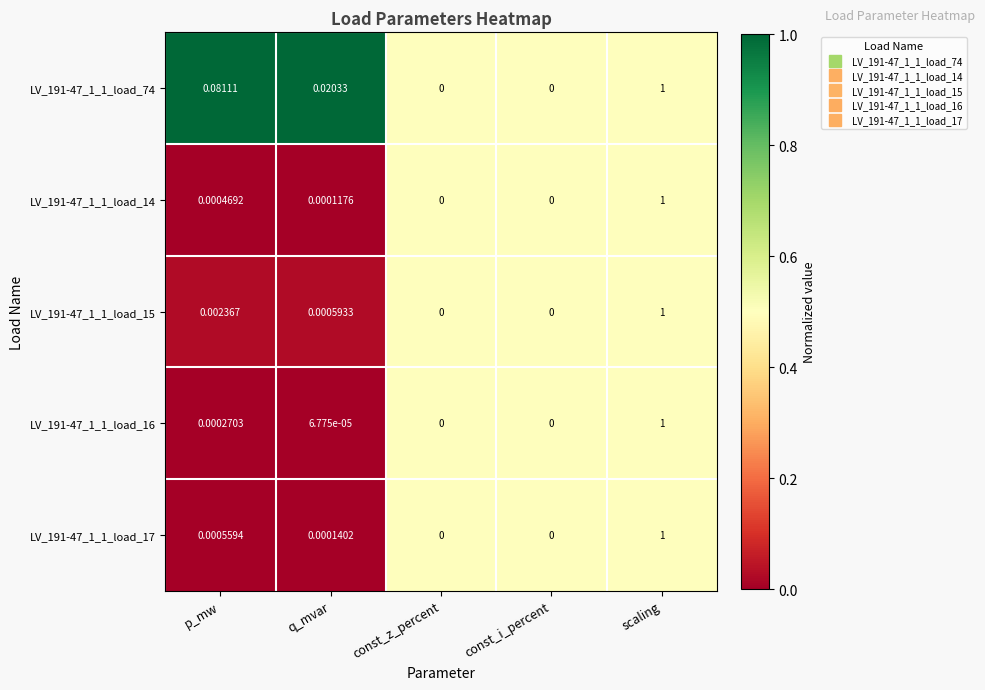

At which category is the sum across all series the highest?

scaling